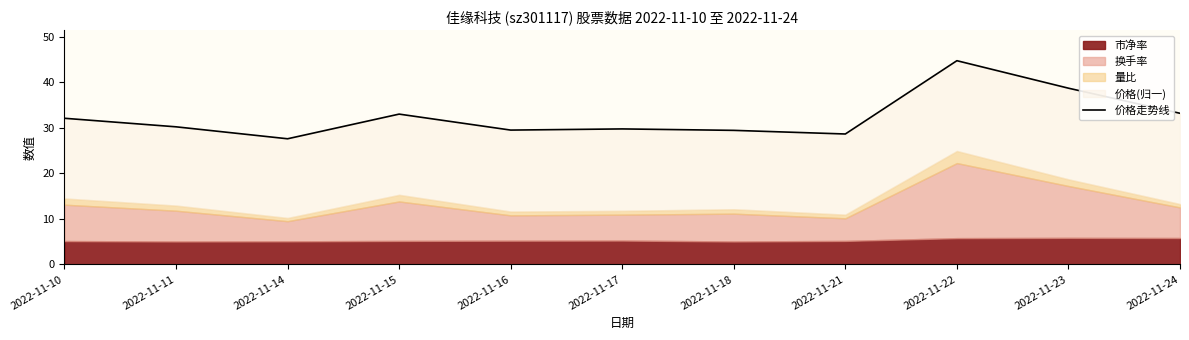

What is the maximum value shown in the chart?

44.7